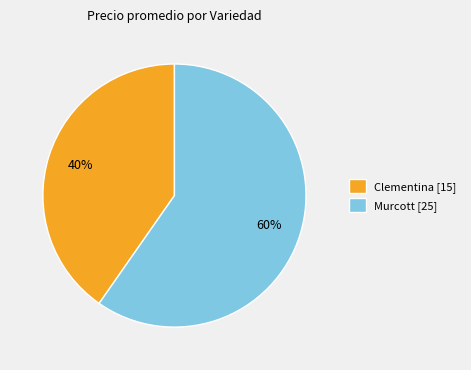

Approximately how many times larger is the value at Clementina [15] compared to Murcott [25]?

0.7